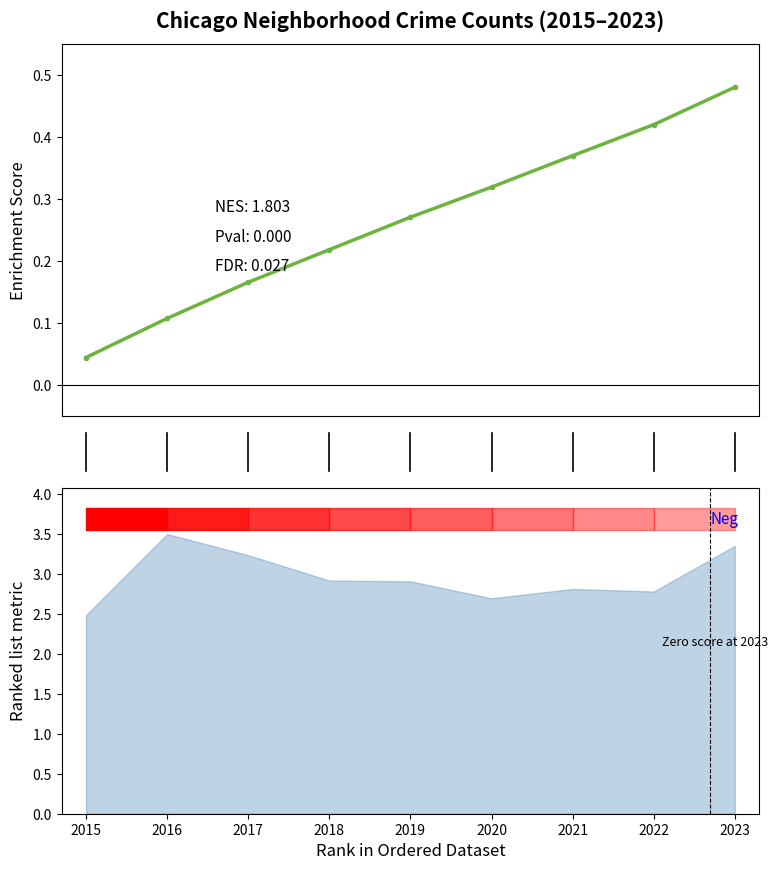

How many data points does each series have?

9